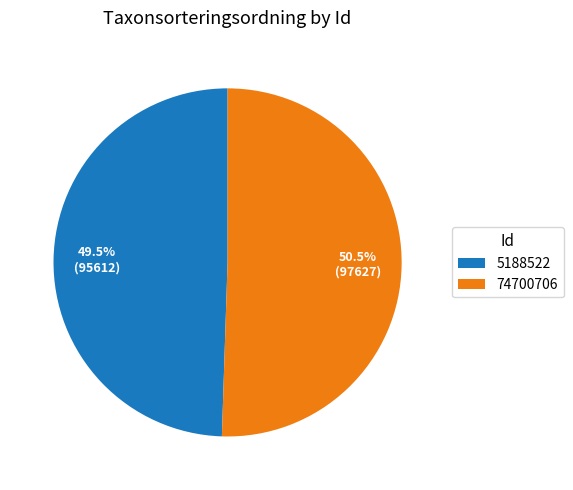

Which slice is the largest?

74700706